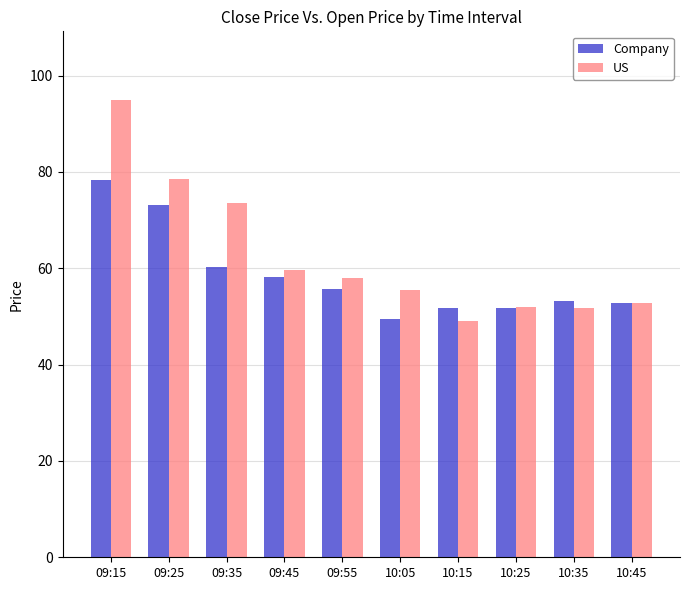

Rank the series by their average value, from lowest to highest.

Company, US